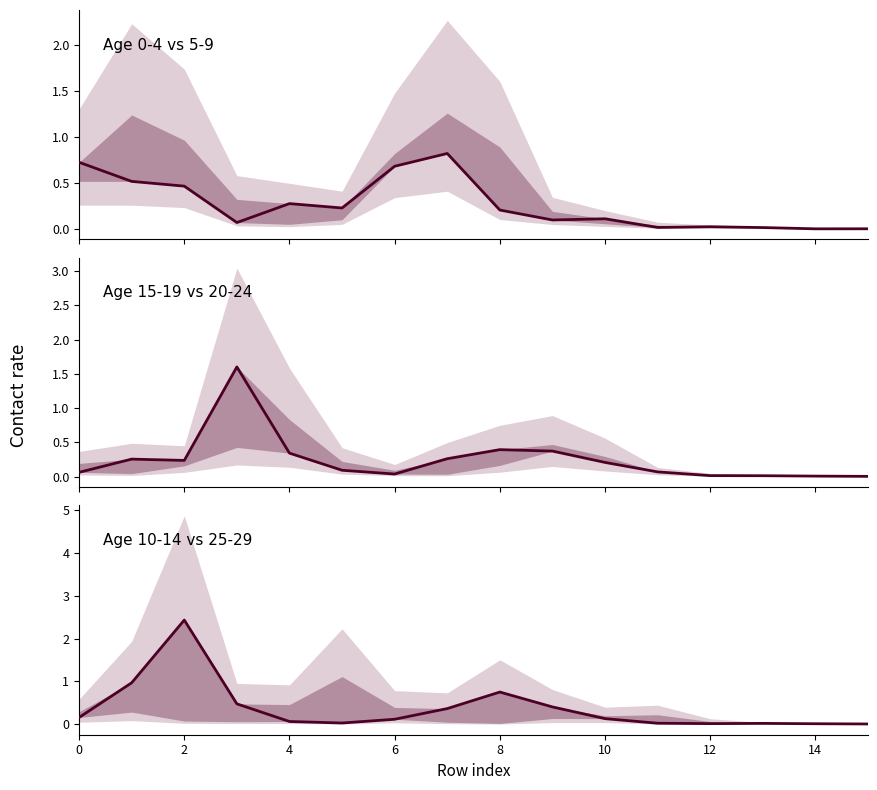

Is it true that 10_14 equals 0.2 at 6?

False